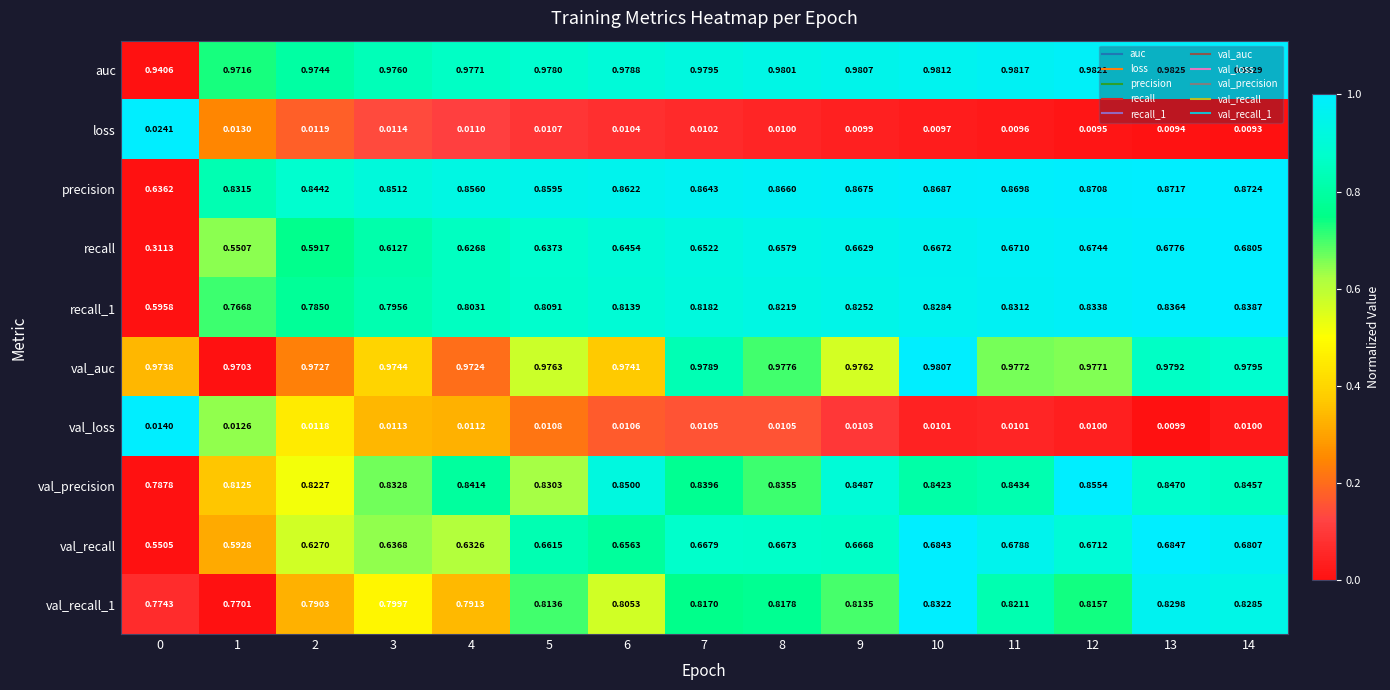

Which series has the largest total across all categories?

auc